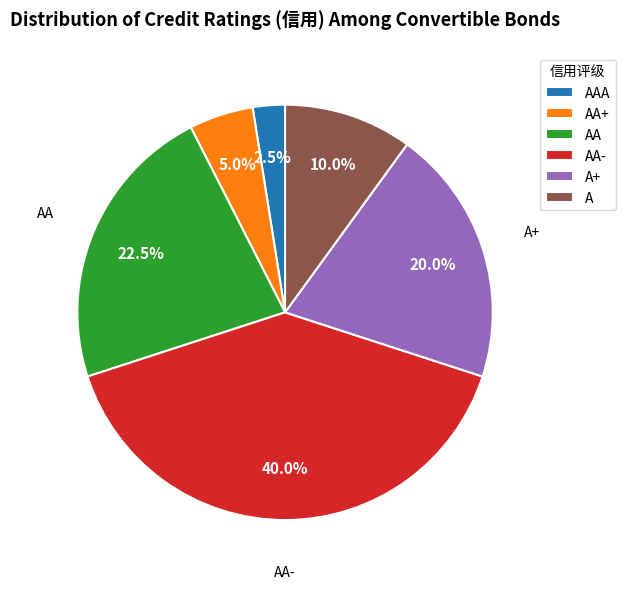

Which has a higher value, A or AA?

AA